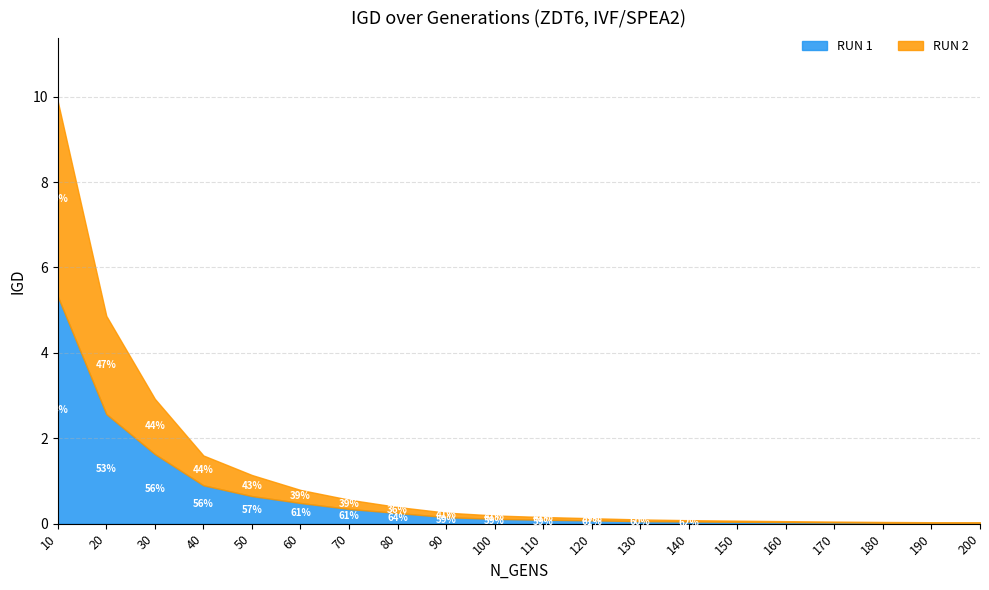

What is the maximum value shown in the chart?

5.3